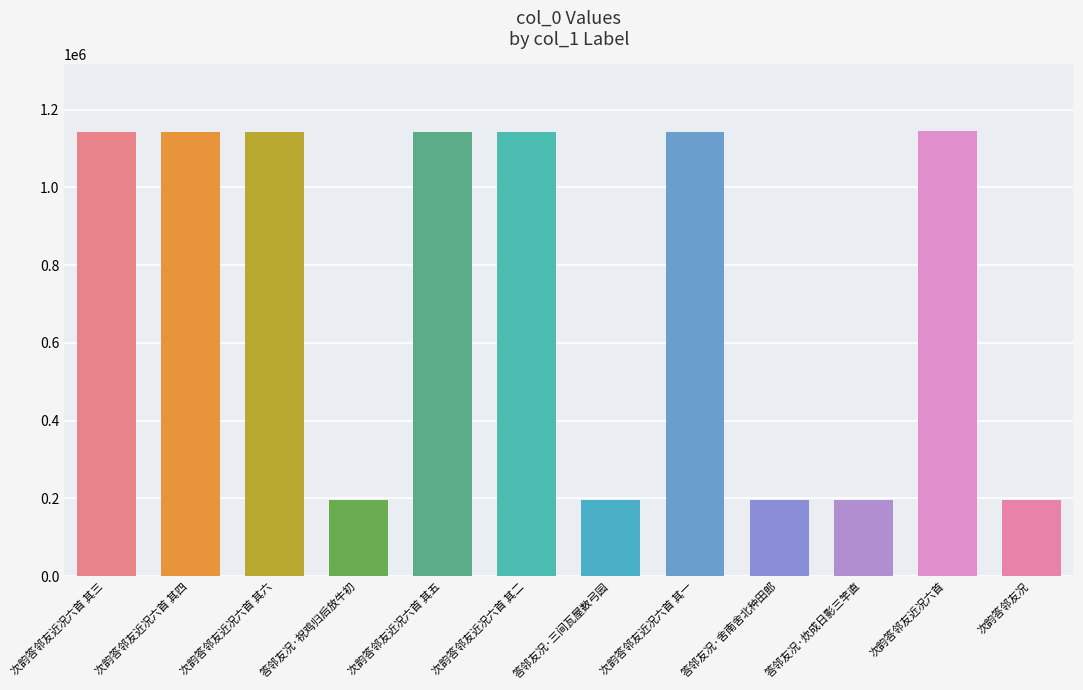

Count the number of categories in the chart.

12